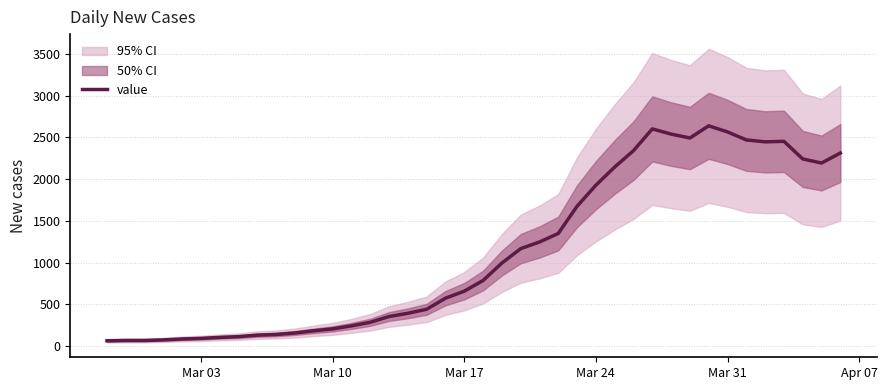

What is the highest value of the value series?

2639